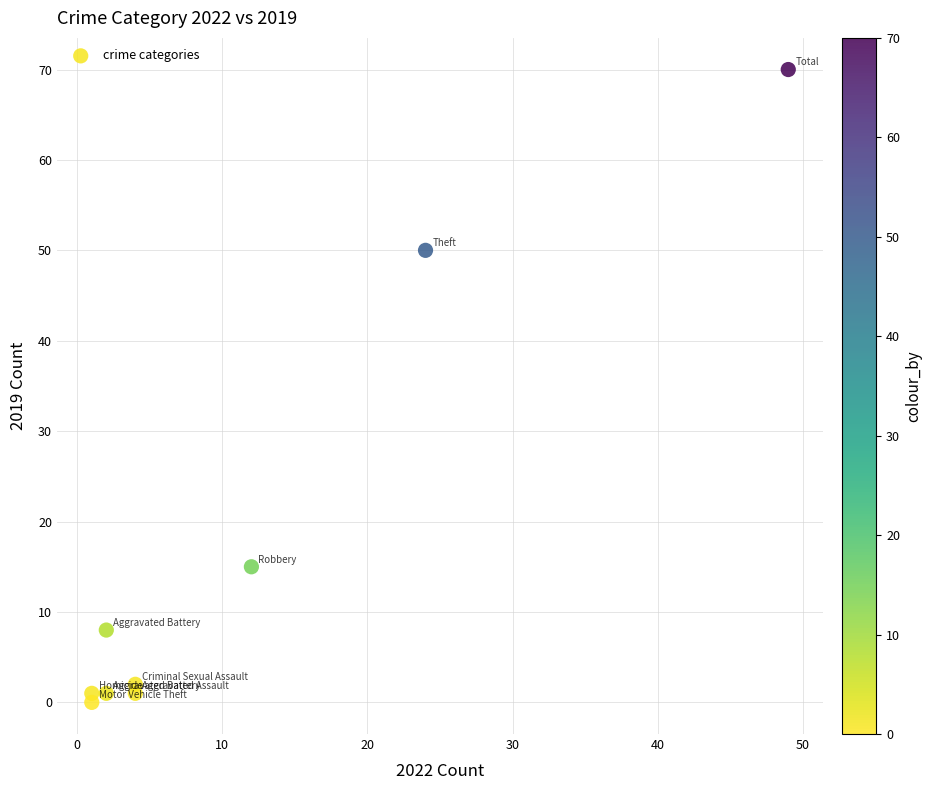

What Y value in the scatter plot is closest to 35?

50